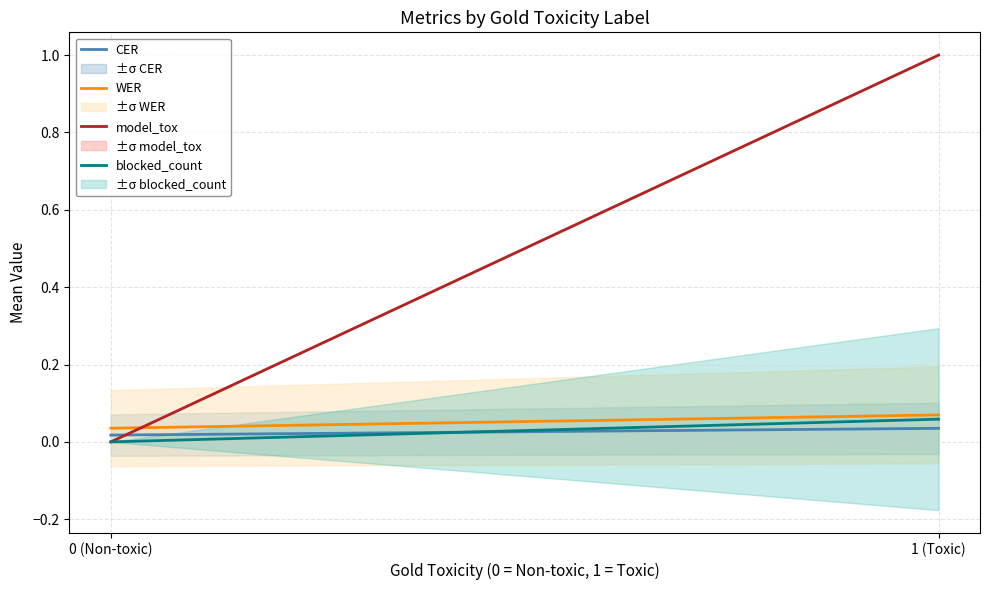

Does the chart display data point markers on the line(s)?

No